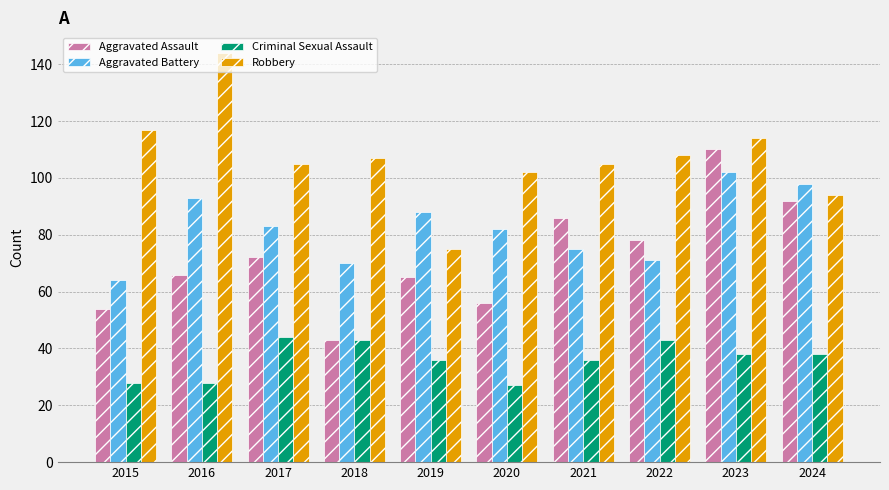

What is the value of the Robbery bar at the 7th from the left?

105